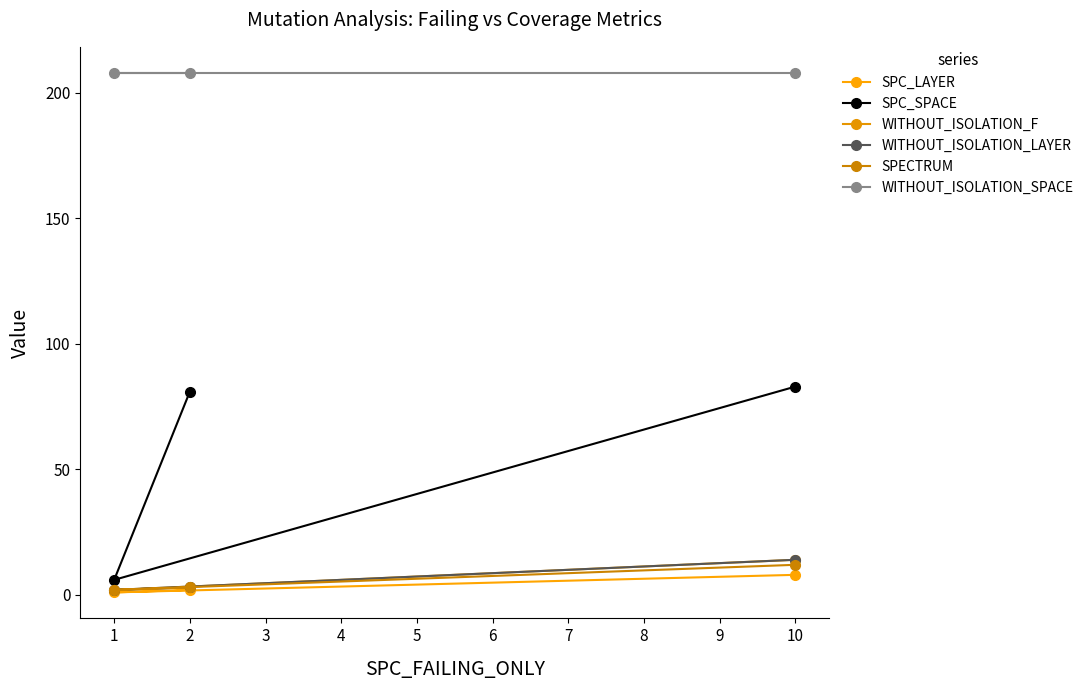

Does the chart display data point markers on the line(s)?

Yes